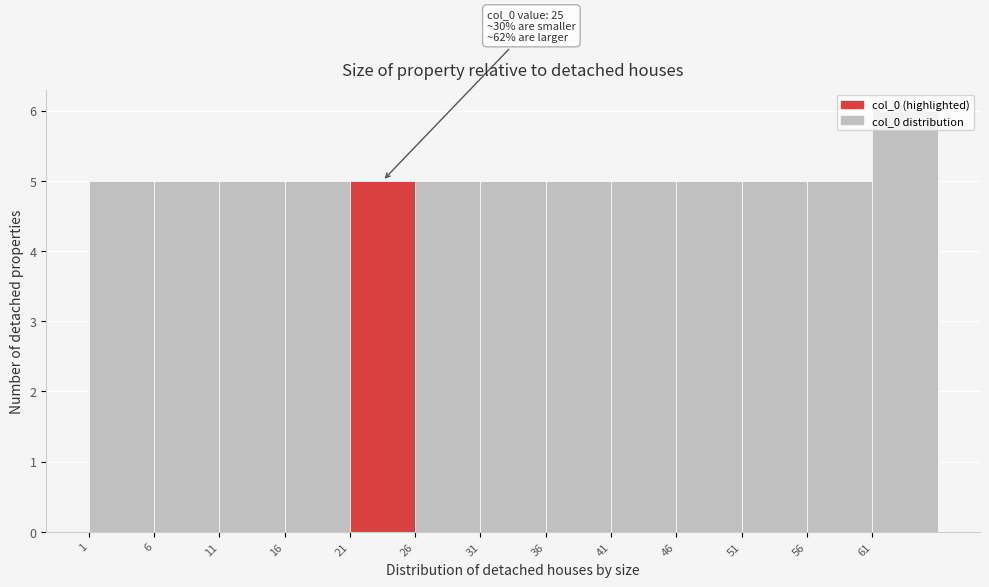

Over which range of the x-axis is the bar tallest?

61 to 66